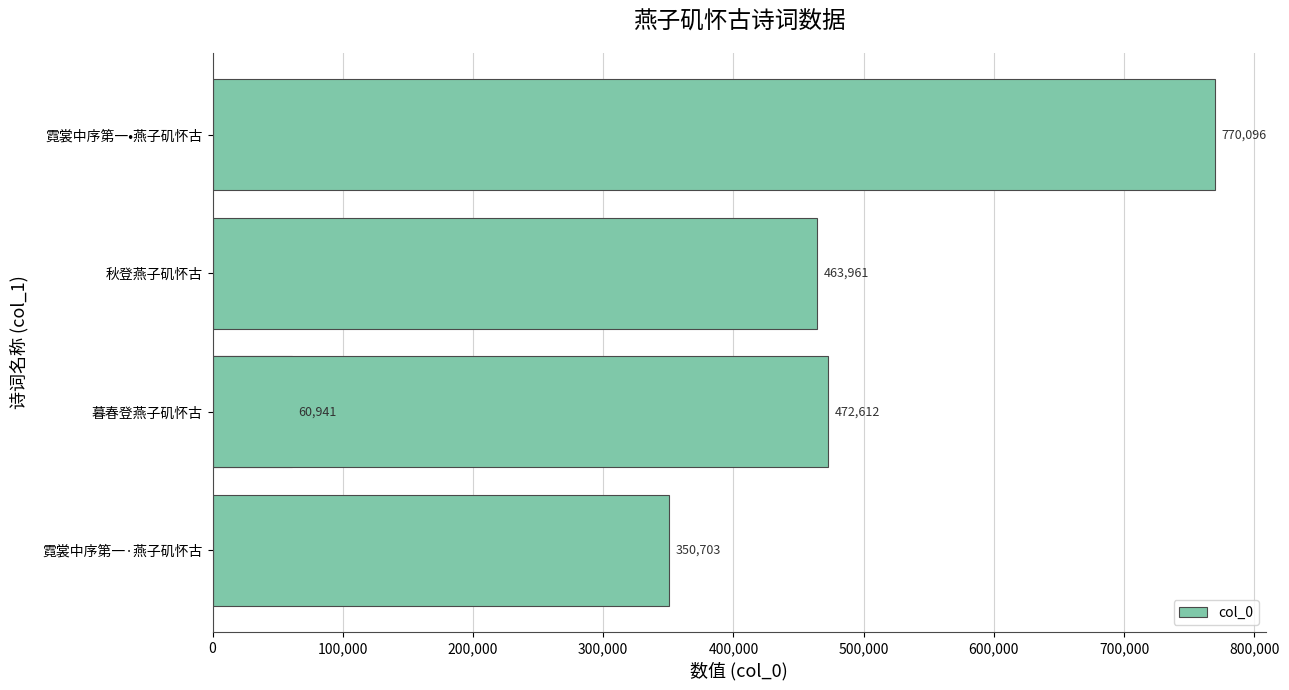

True or false: the data shows 1175774 at 霓裳中序第一•燕子矶怀古.

False